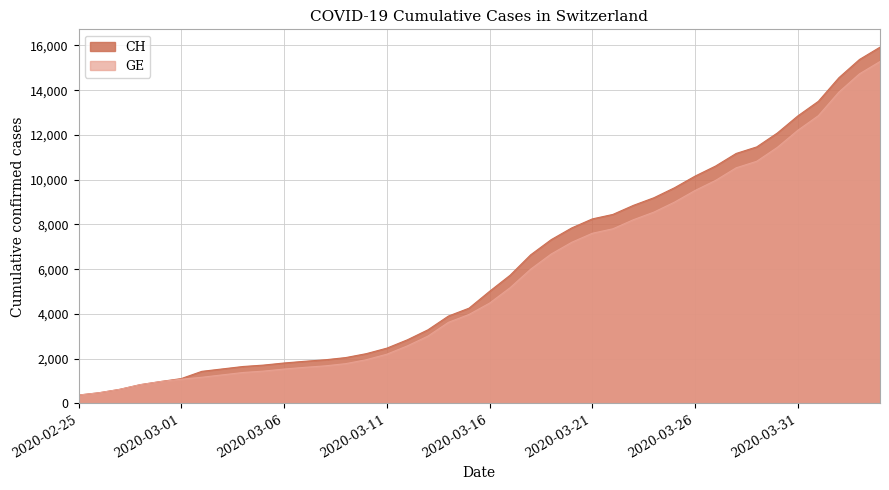

How many data points in GE are less than 4485?

20